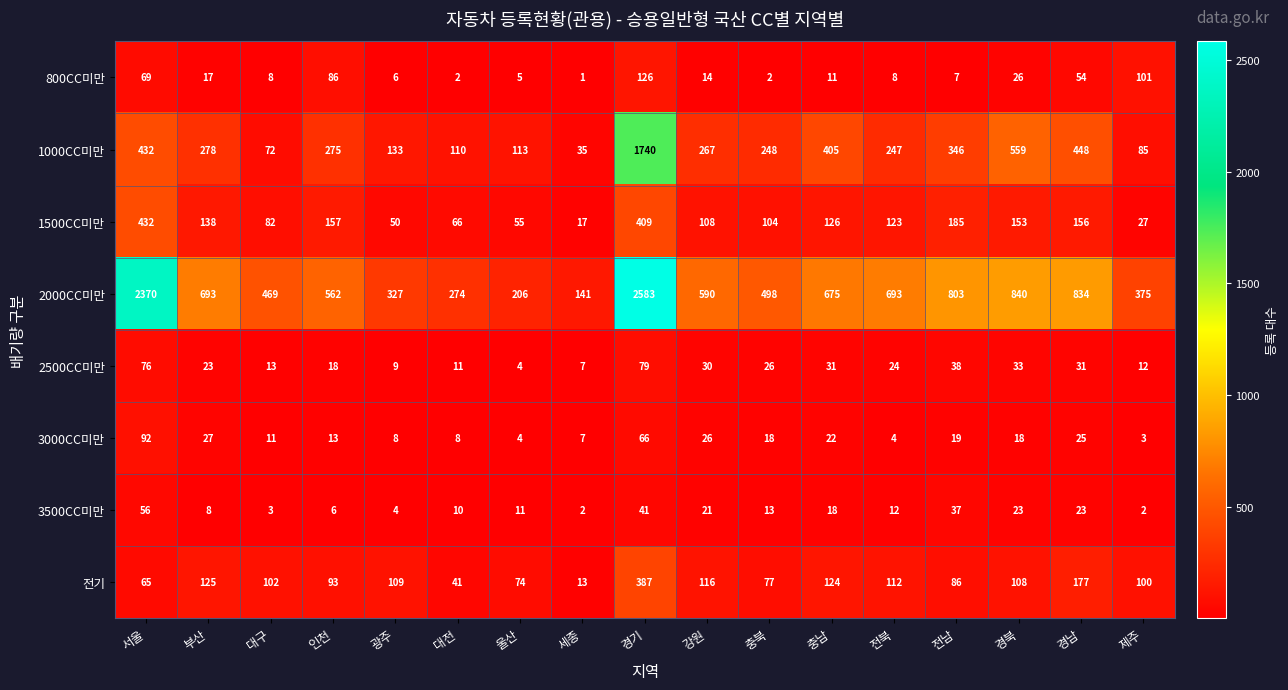

What is the difference between the highest and lowest values at 대전?

272